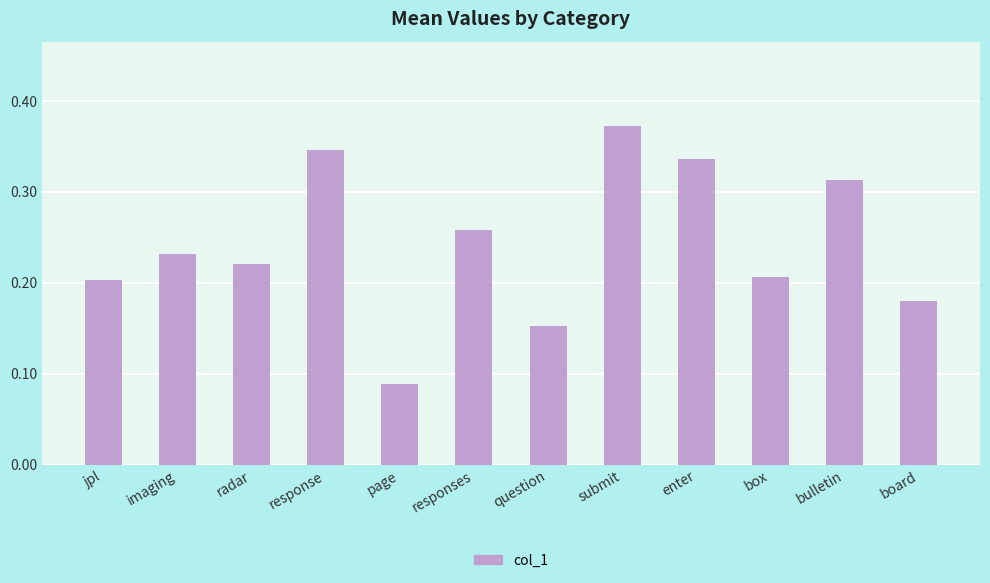

Where is the data nearest to the value 0?

page